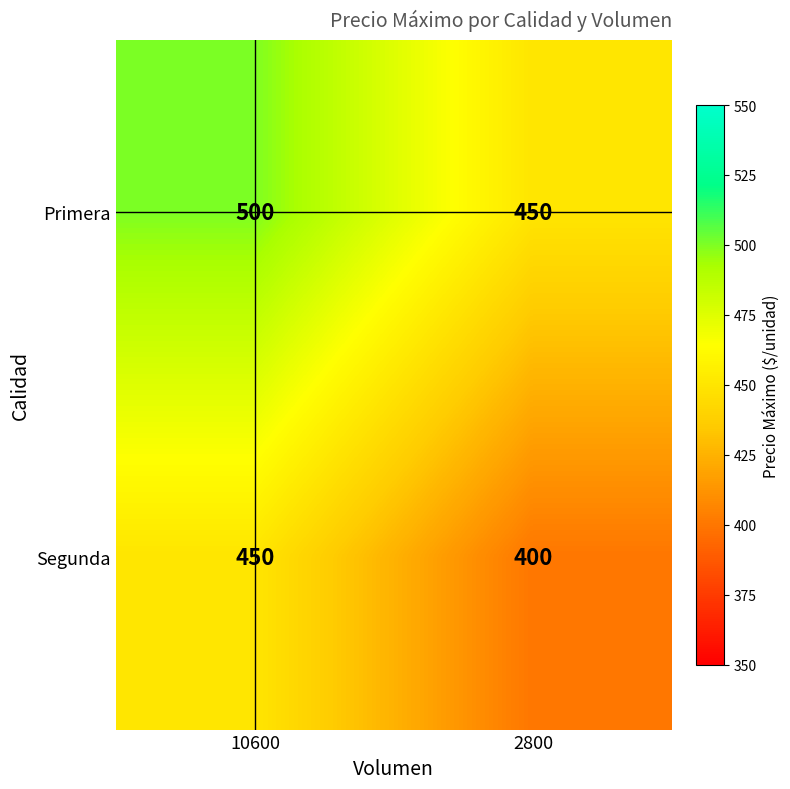

What is the approximate value of Primera at 2800?

450